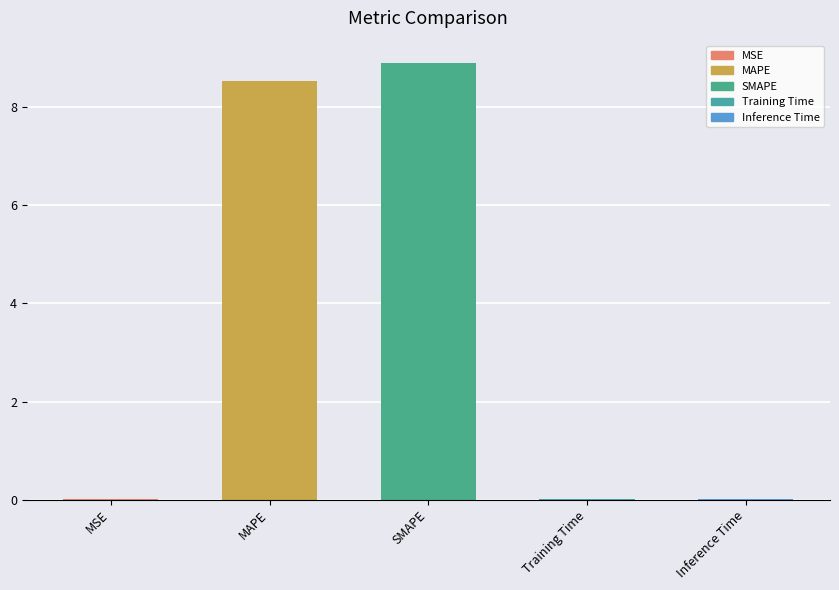

What is the approximate value at SMAPE?

8.9